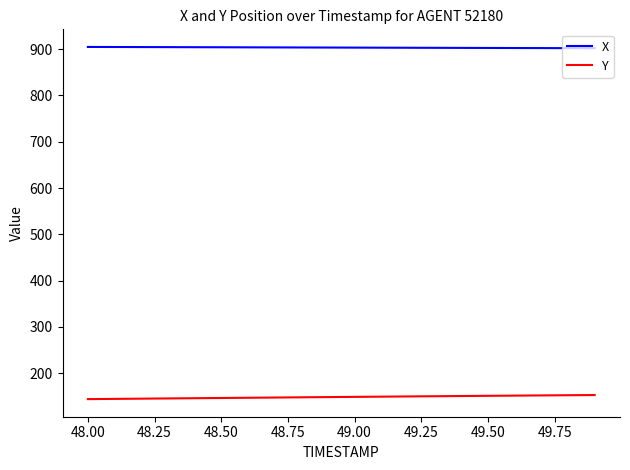

Does the chart have visible grid lines?

No